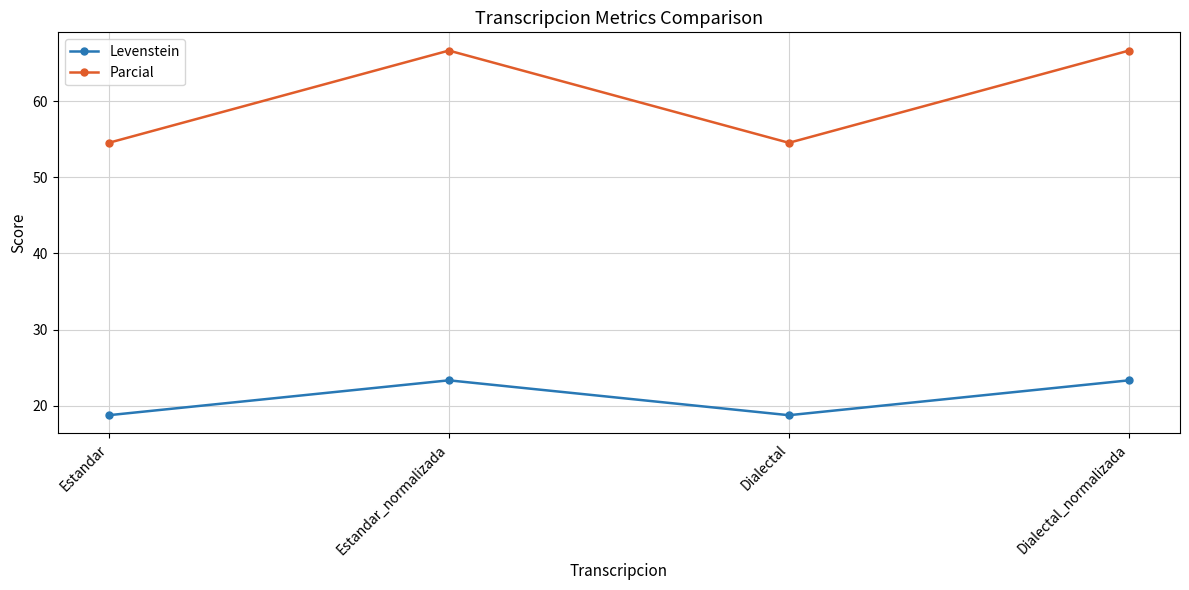

Is it true that Parcial equals 66.7 at Estandar_normalizada?

True